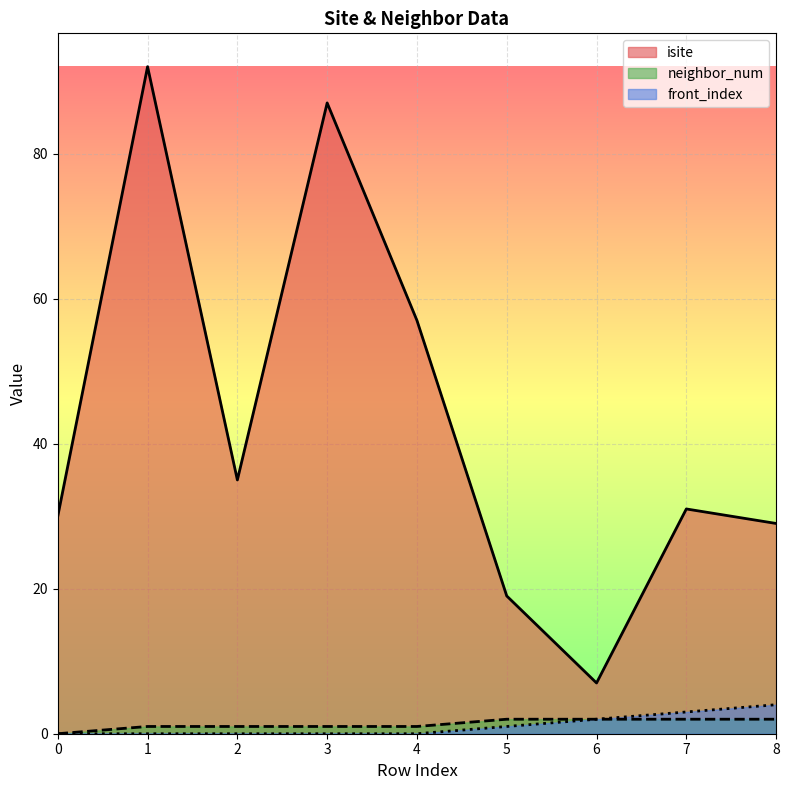

True or false: neighbor_num has more than 2 interior local peaks.

False